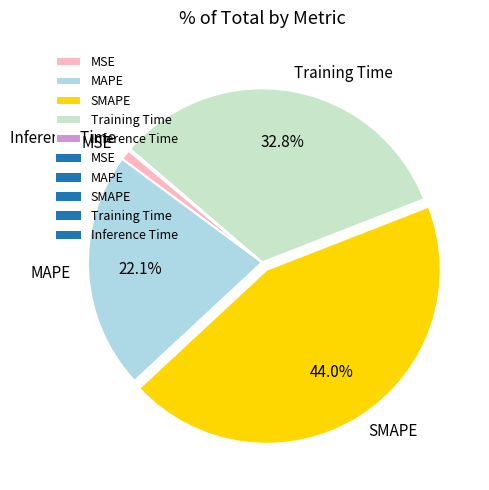

What is the largest slice in the pie chart?

SMAPE